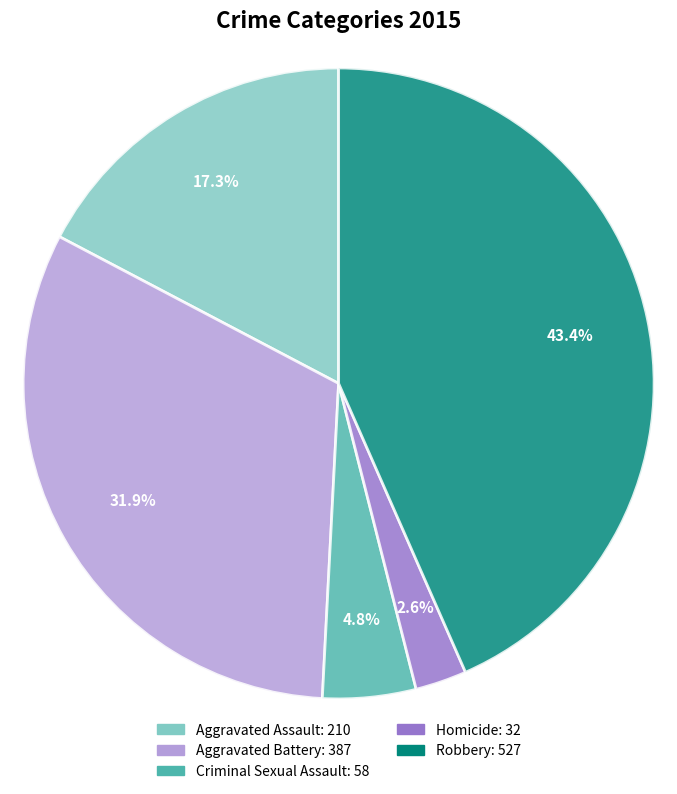

Is it true that Aggravated Assault is 28% of the pie?

False